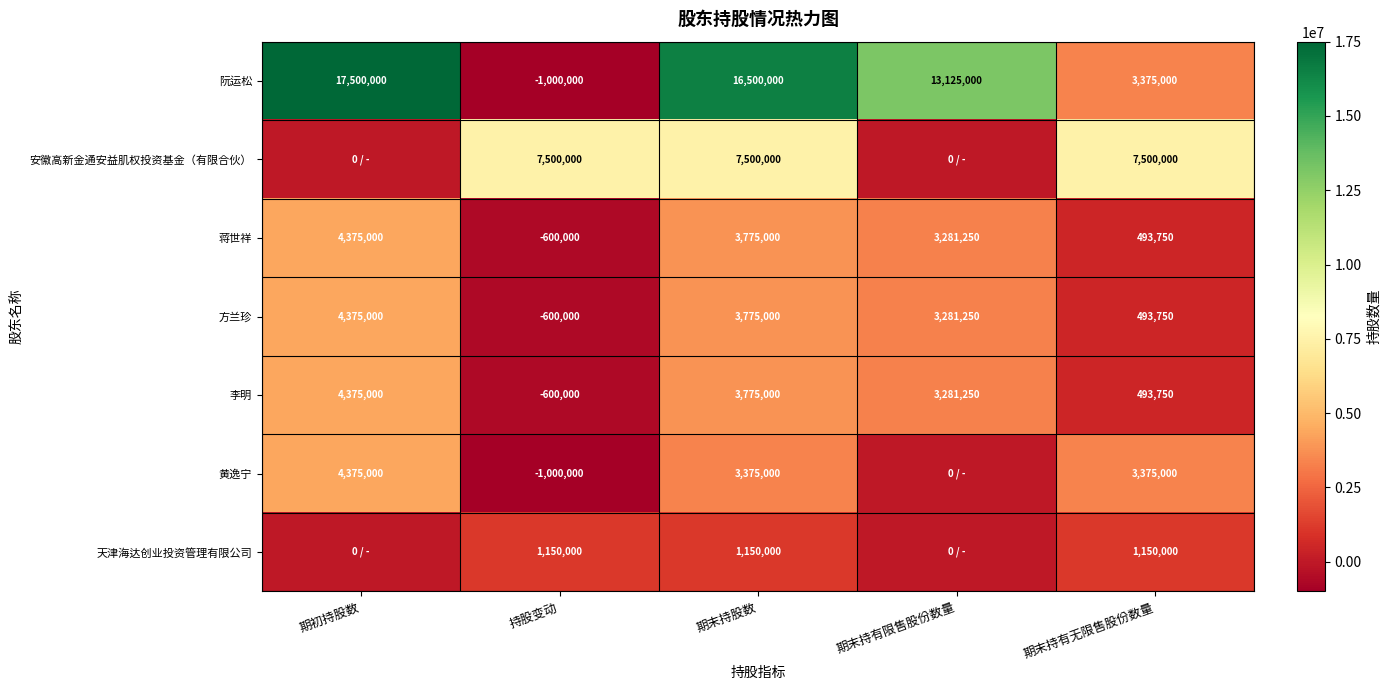

What is the approximate value of 蒋世祥 at 期初持股数?

4375000